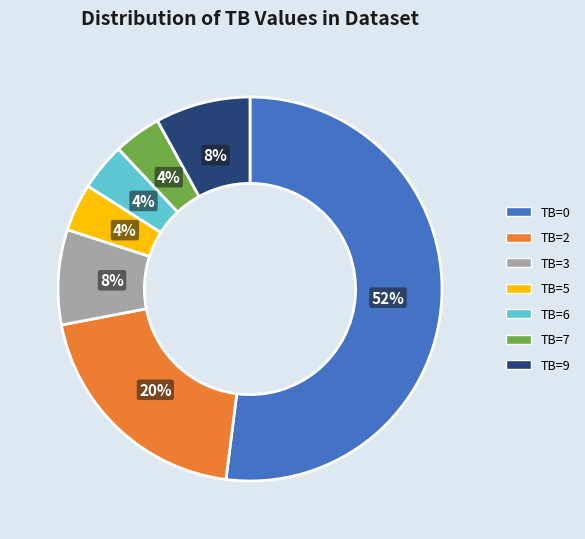

What is the majority slice?

TB=0